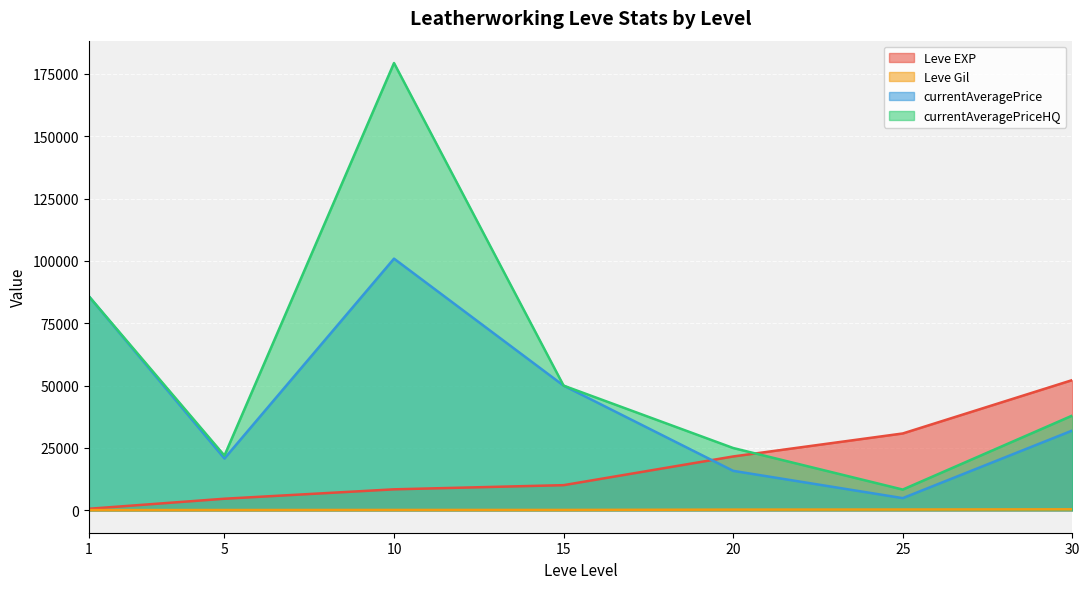

How many values in the Leve EXP series are below 10100?

3